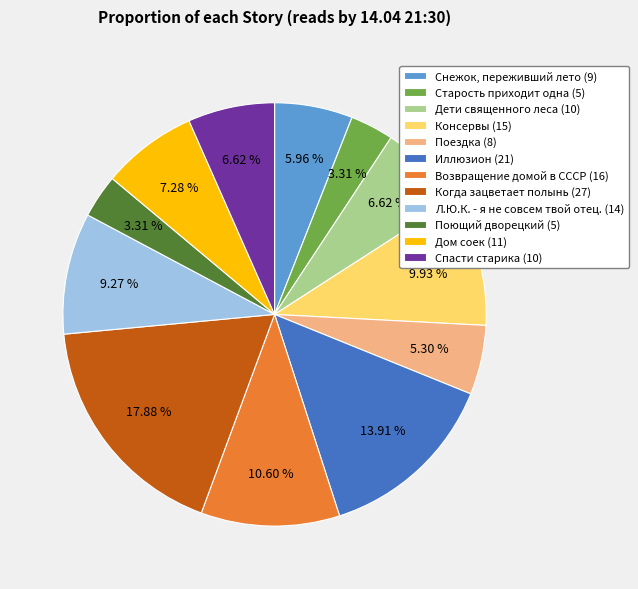

What is the total percentage of Поездка and Поющий дворецкий?

8.6%